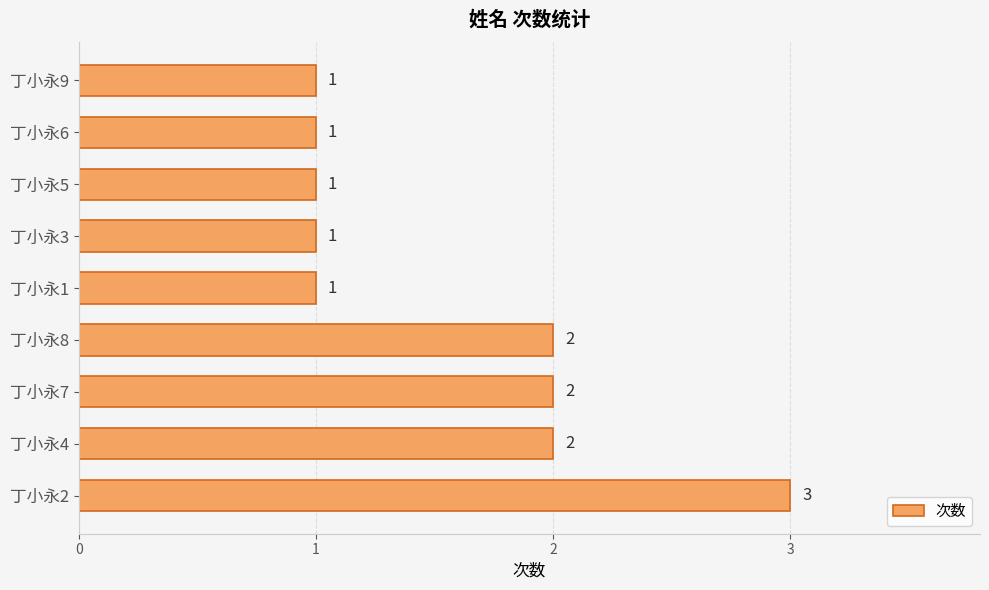

What is the sum of all values?

14